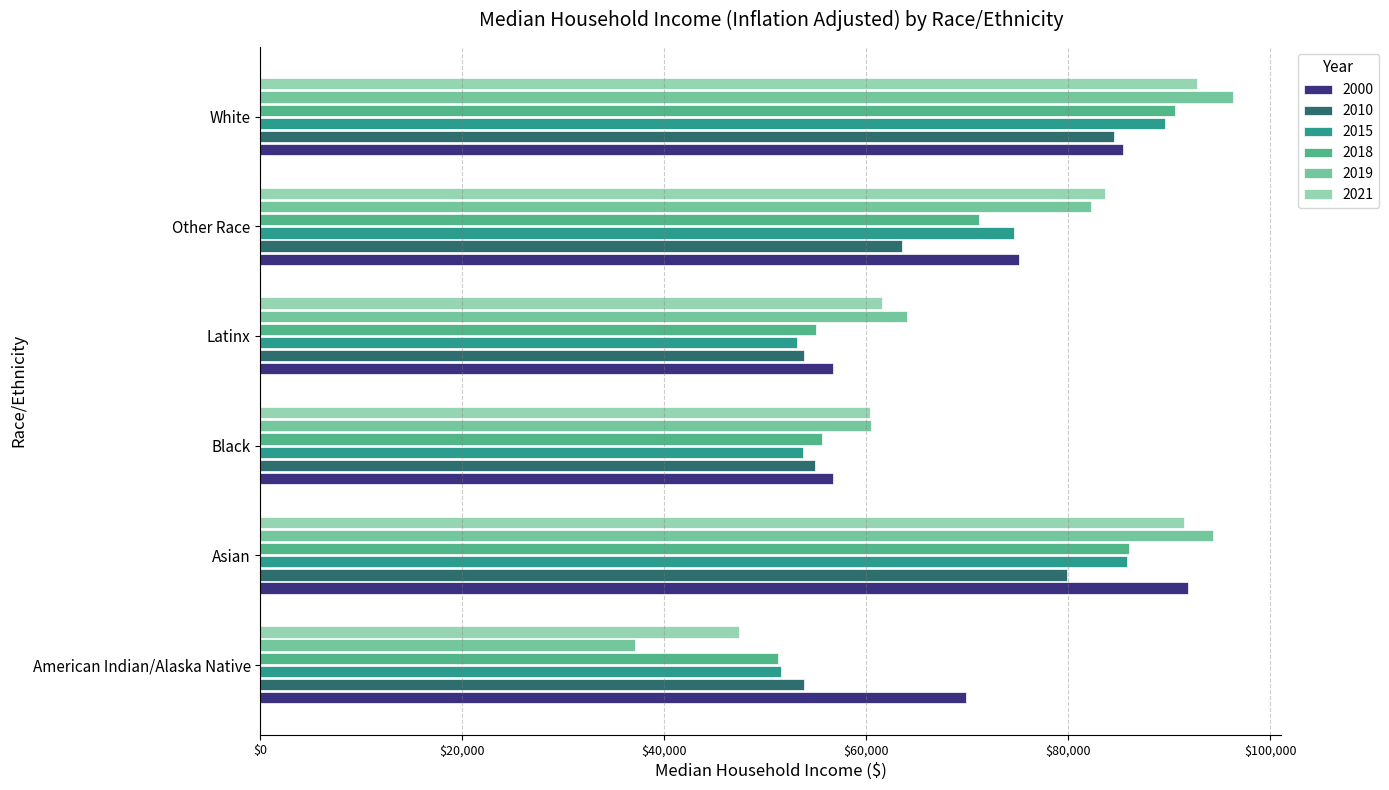

What is the spread (max minus min) of values at American Indian/Alaska Native?

32837